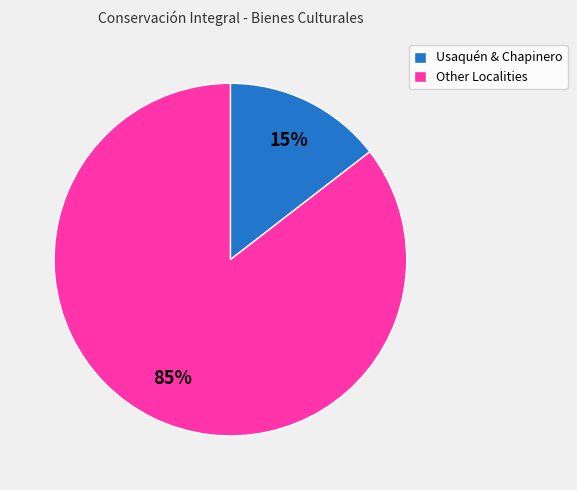

The Other Localities slice represents 97% of the pie. True or false?

False